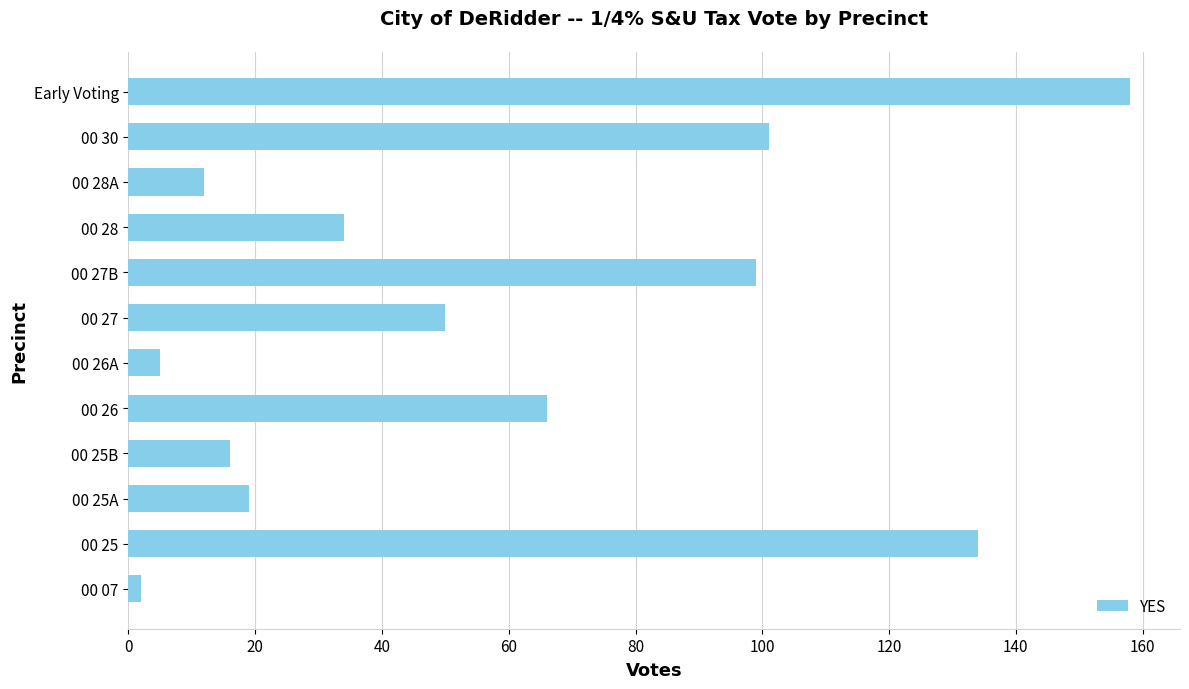

What is the difference between the second highest and minimum values?

132